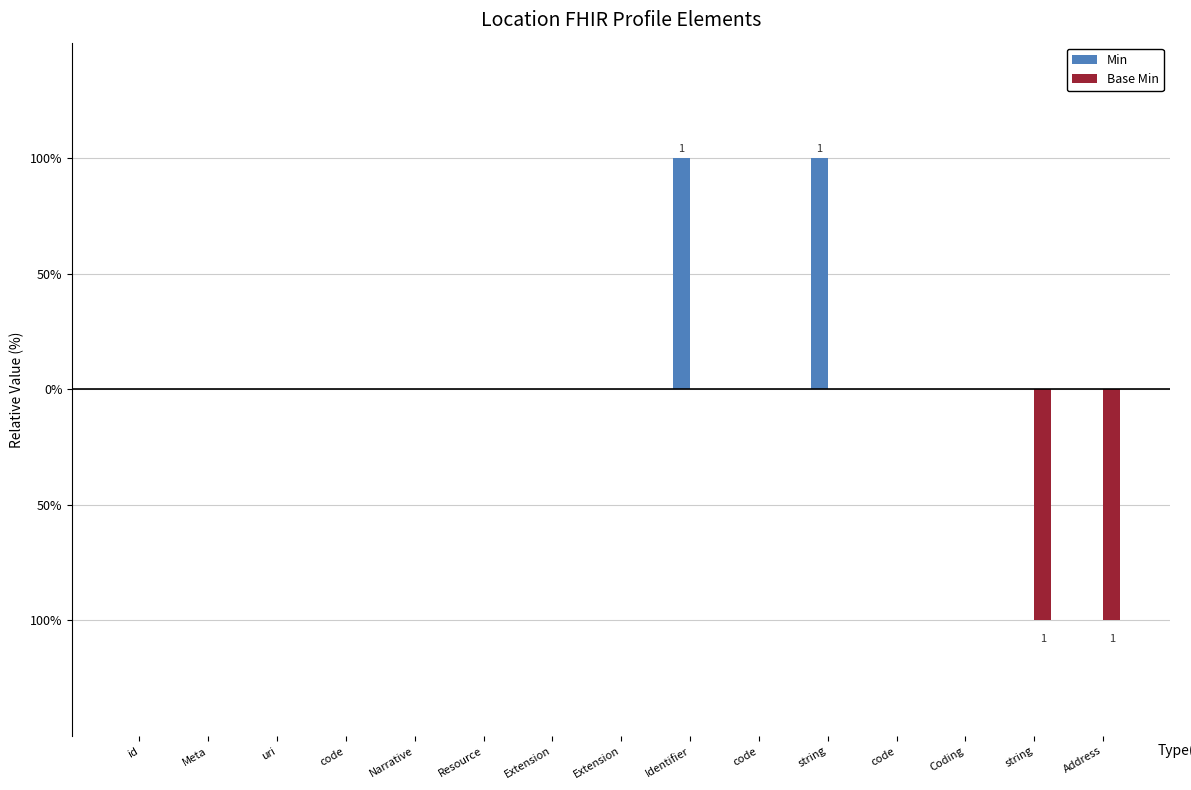

What is the label of the 1st bar from the left?

id